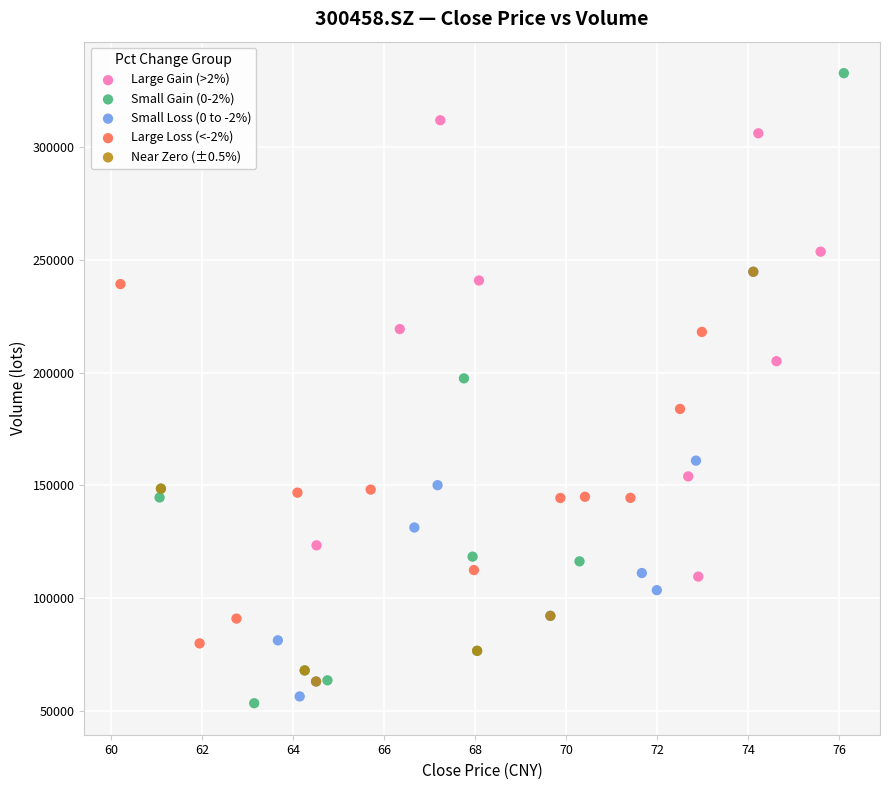

Which series reaches the maximum Y coordinate?

Small Gain (0-2%)